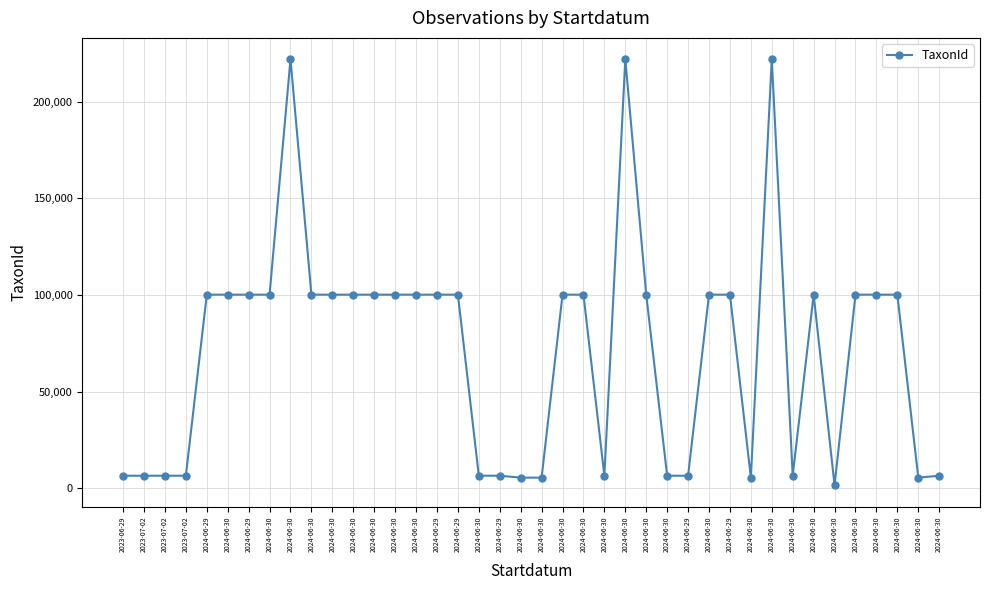

Reading left to right, extract all data points from this chart.

6425	6425	6425	6425	100109	100109	100109	100109	221945	100109	100109	100109	100109	100109	100109	100109	100109	6453	6425	5432	5432	100109	100109	6425	221945	100109	6425	6425	100109	100109	5432	221945	6425	100109	1503	100109	100109	100109	5432	6425